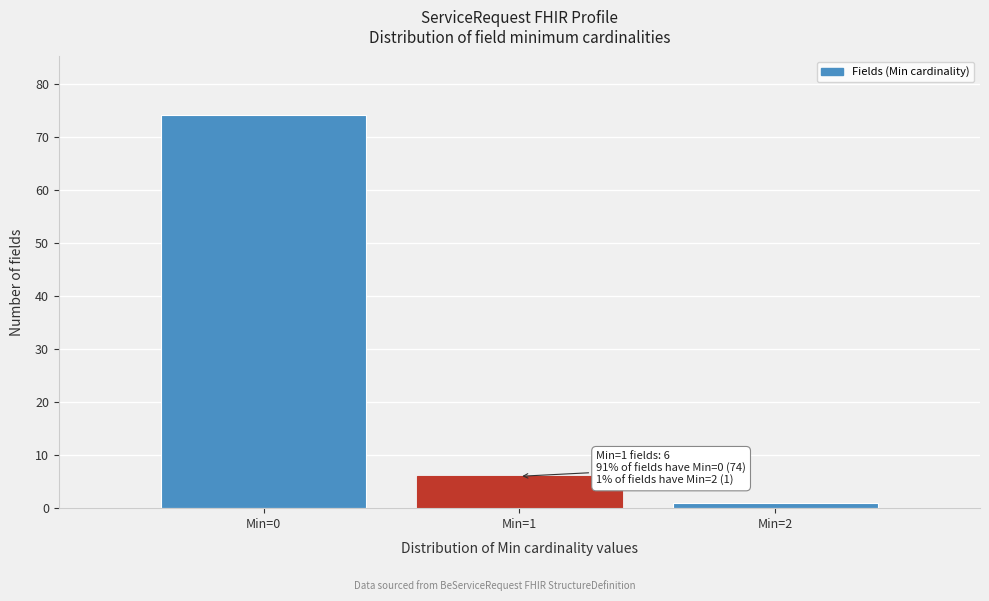

Which range on the x-axis has the tallest bar?

-0.5 to 0.5